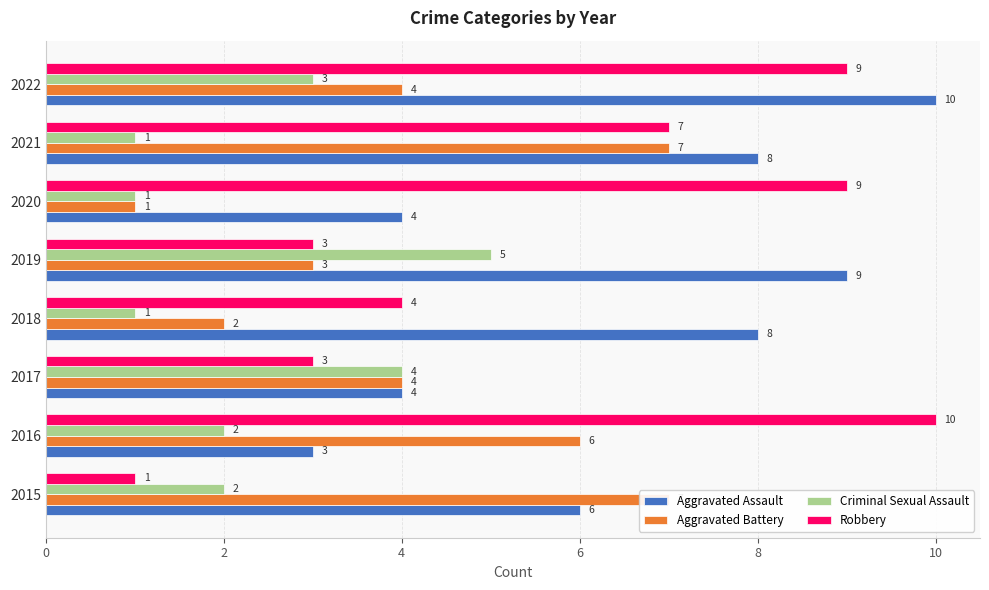

How many values in the Aggravated Battery series are below 4?

3